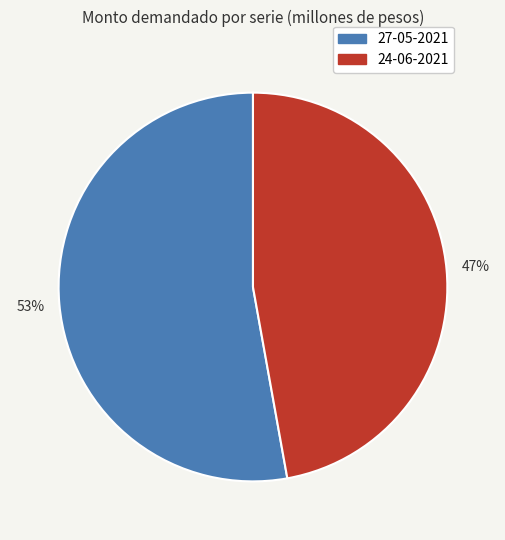

The 27-05-2021 slice represents 53% of the pie. True or false?

True